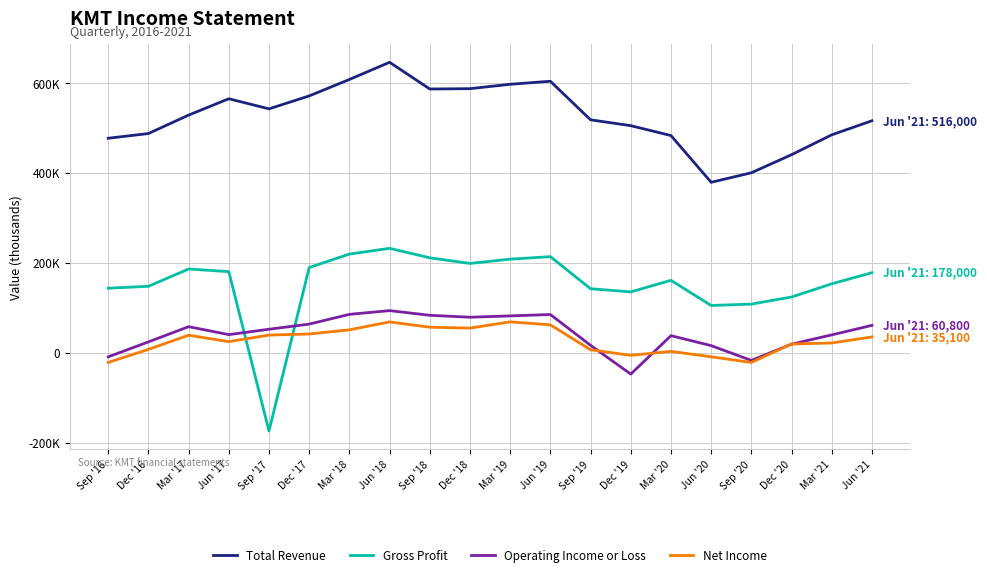

What is the average value of the Gross Profit series?

153145